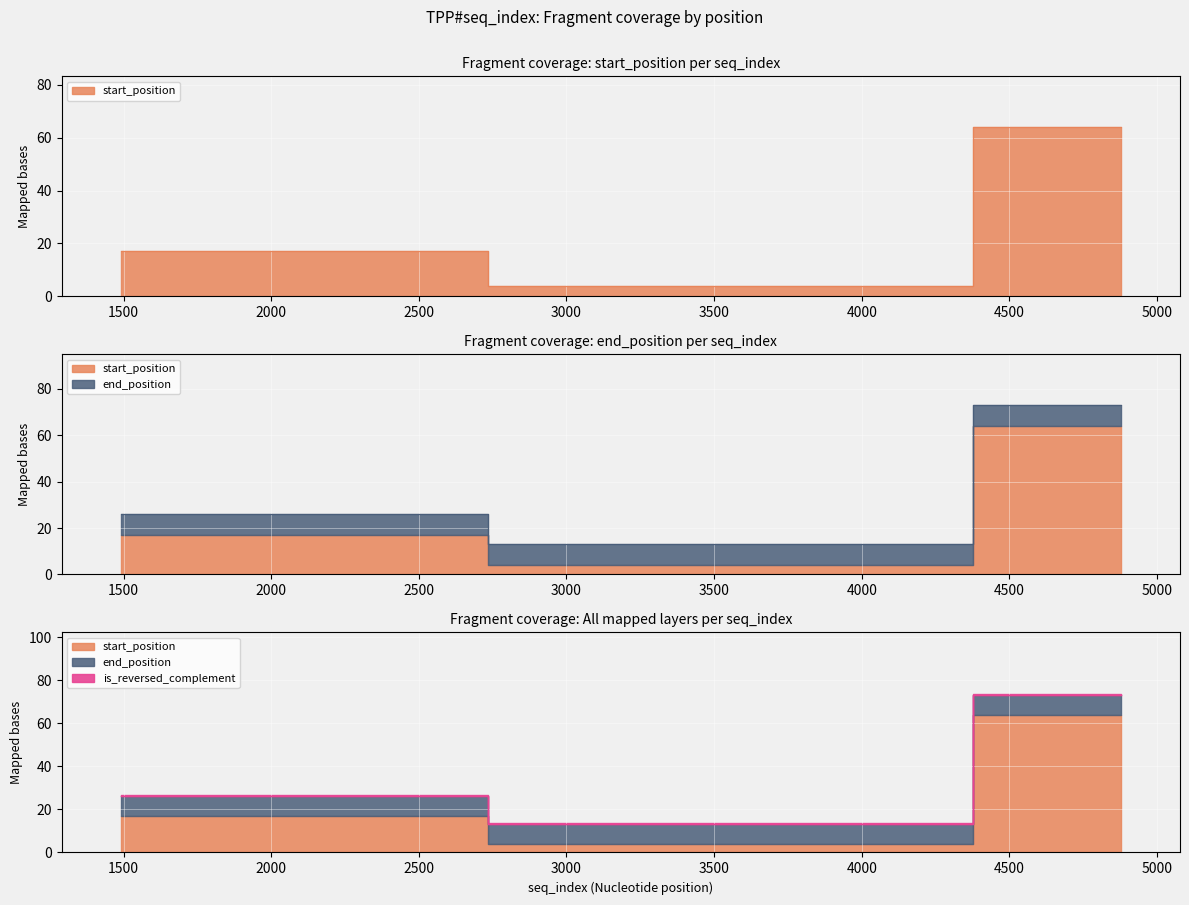

True or false: end_position and is_reversed_complement intersect in this chart.

False